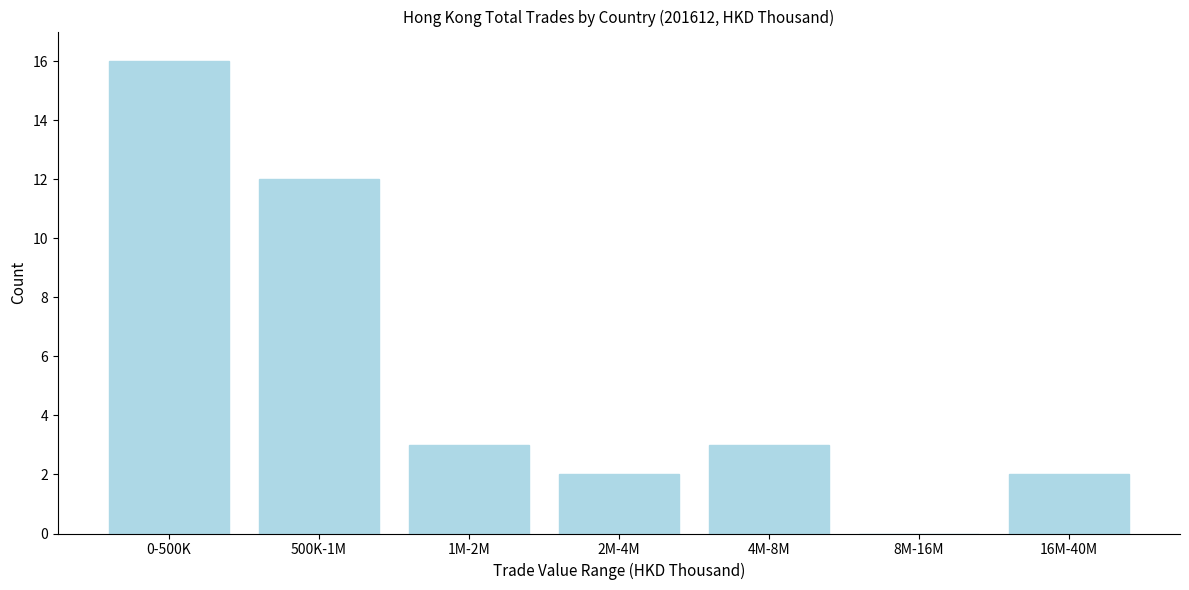

Reading left to right, list all the values displayed in this chart.

0-500K=16	500K-1M=12	1M-2M=3	2M-4M=2	4M-8M=3	8M-16M=0	16M-40M=2